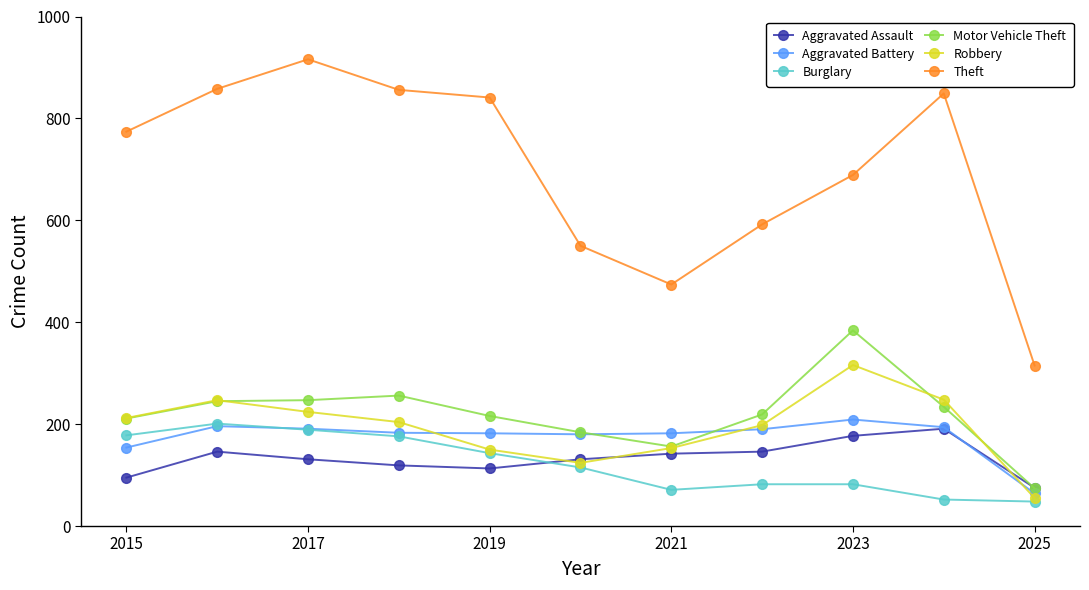

True or false: Robbery and Aggravated Battery intersect in this chart.

True